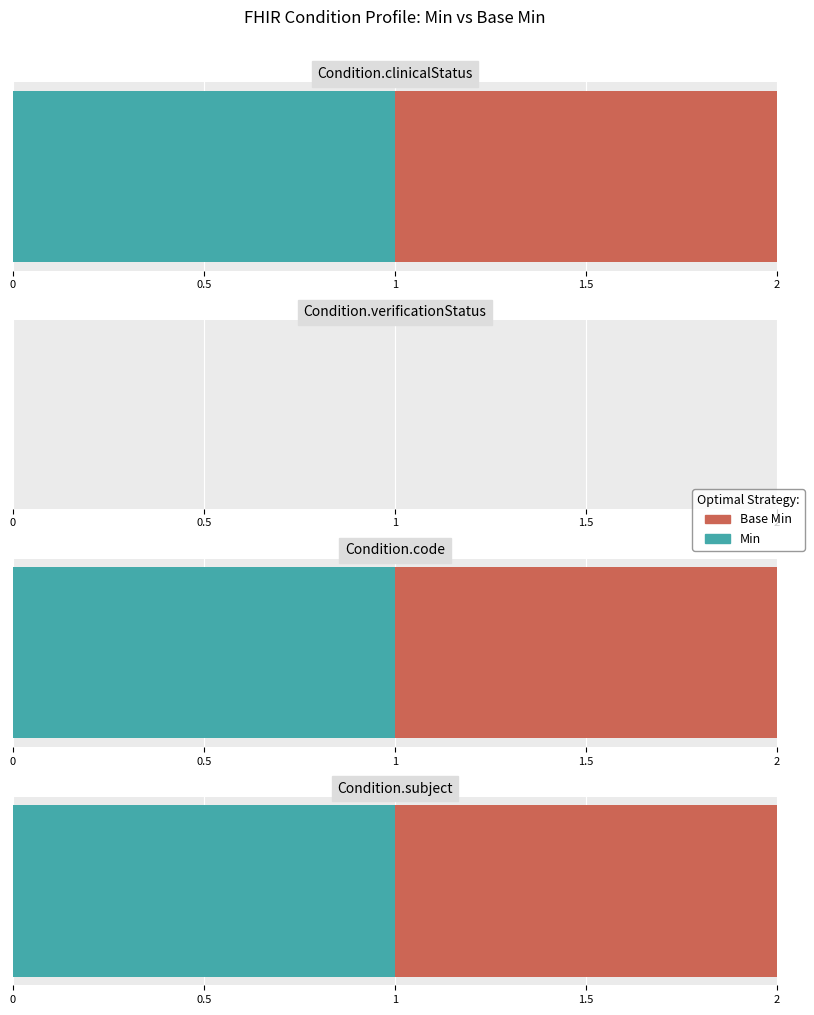

How many distinct data groups are displayed?

2